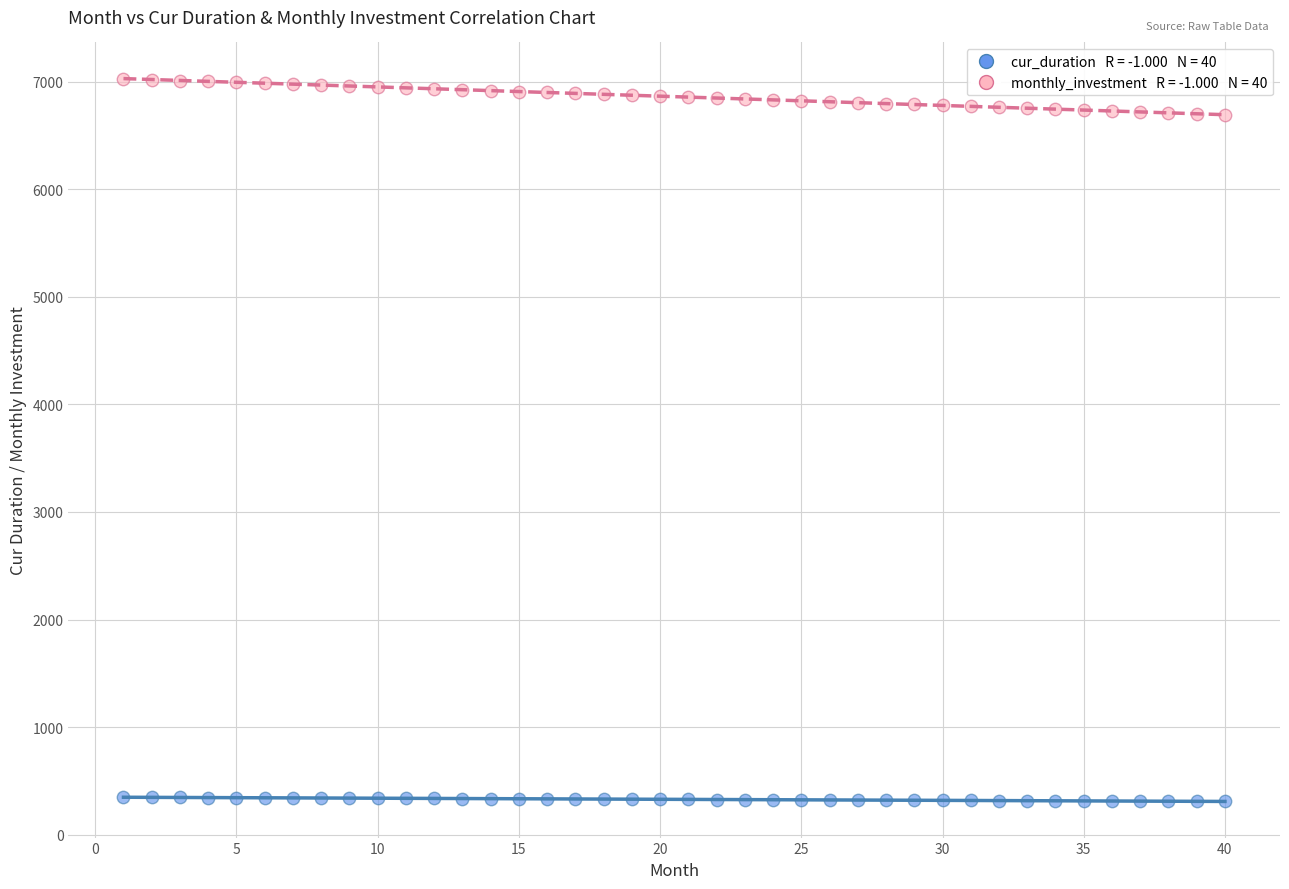

Across all data points, what is the range of Y values (max minus min)?

6719.6